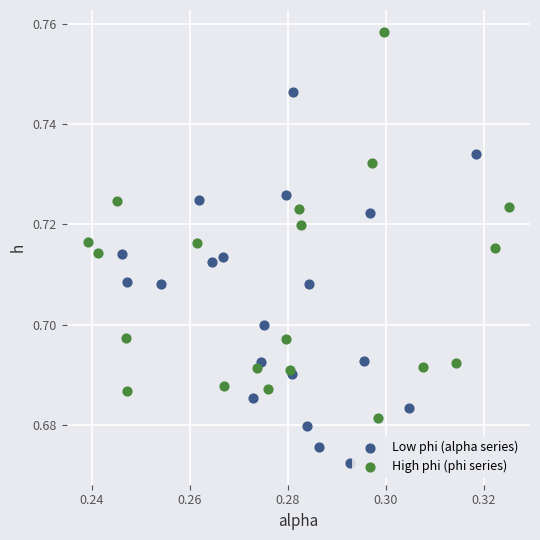

Which series has the widest spread of Y values?

High phi (phi series)